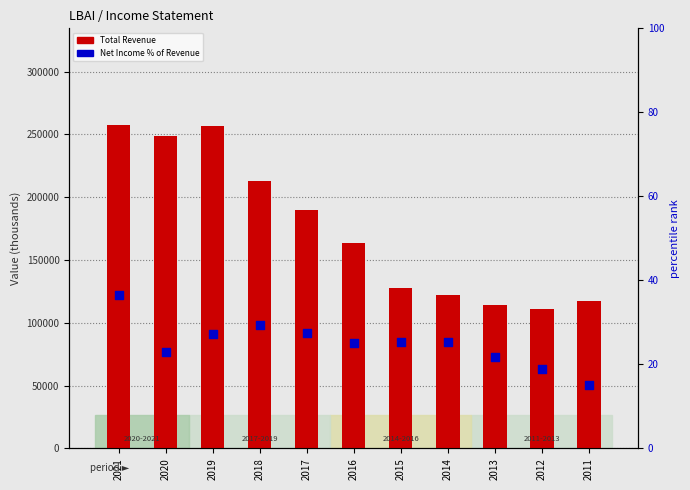

At how many categories does at least one series exceed 136588?

6